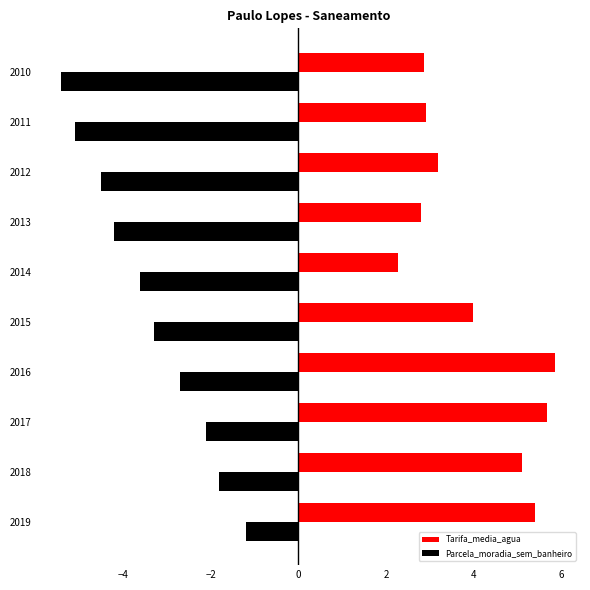

Which series has the largest range (max minus min)?

Parcela_moradia_sem_banheiro